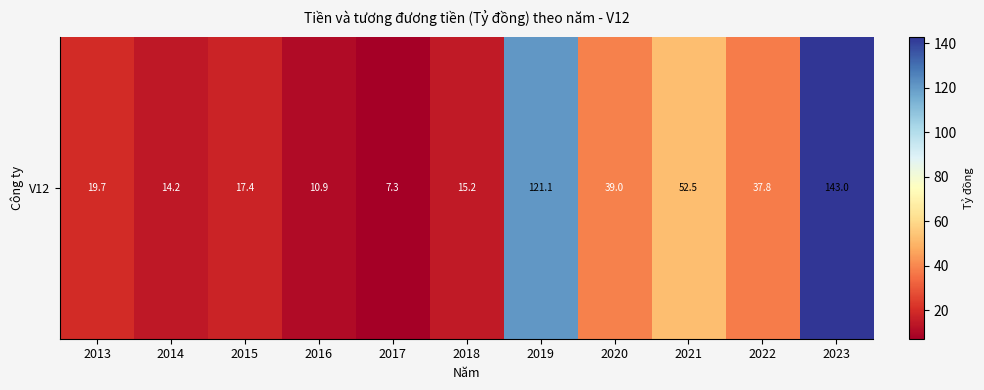

The chart shows a value of 52.5 at 2021. True or false?

True